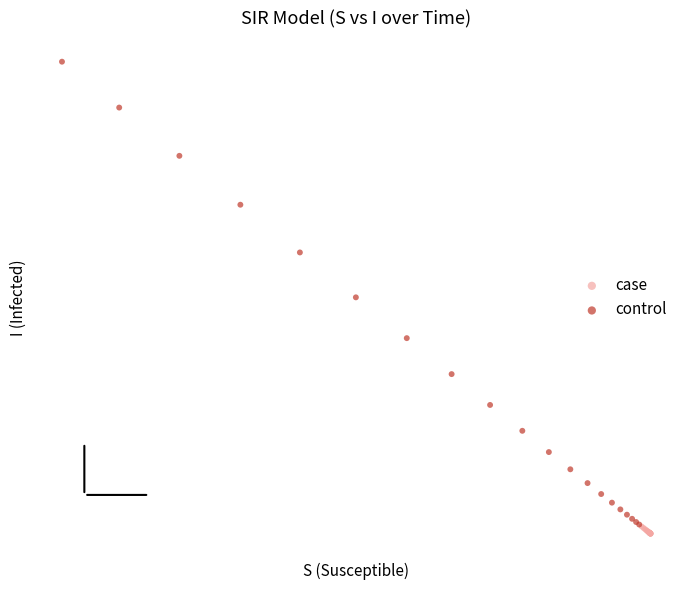

What are all the series names shown in the legend?

case, control